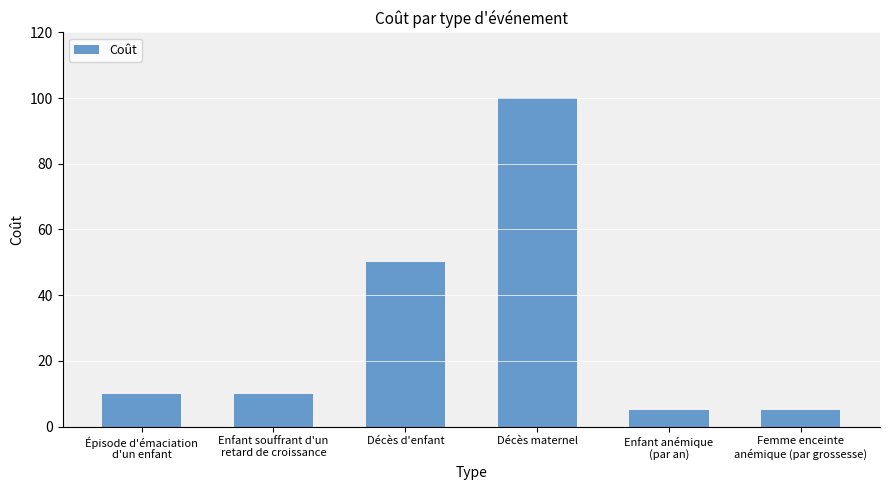

At which category does the chart reach its peak across all series?

Décès maternel